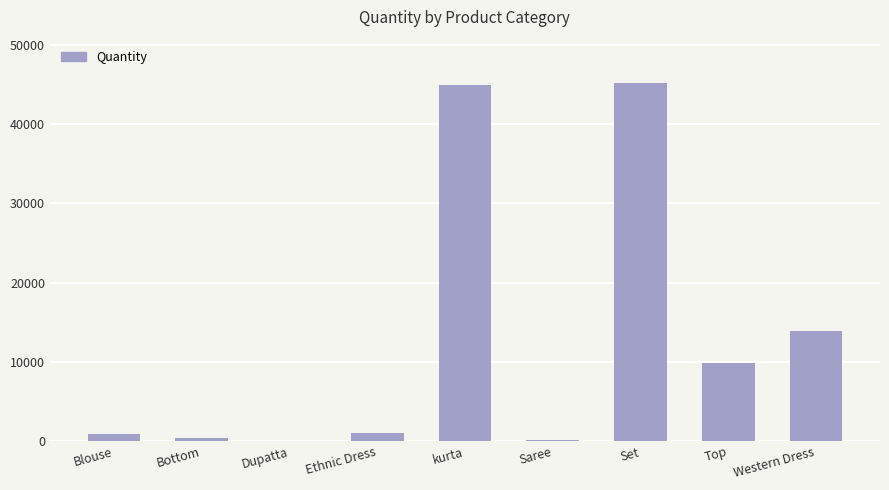

How many distinct data groups are displayed?

1